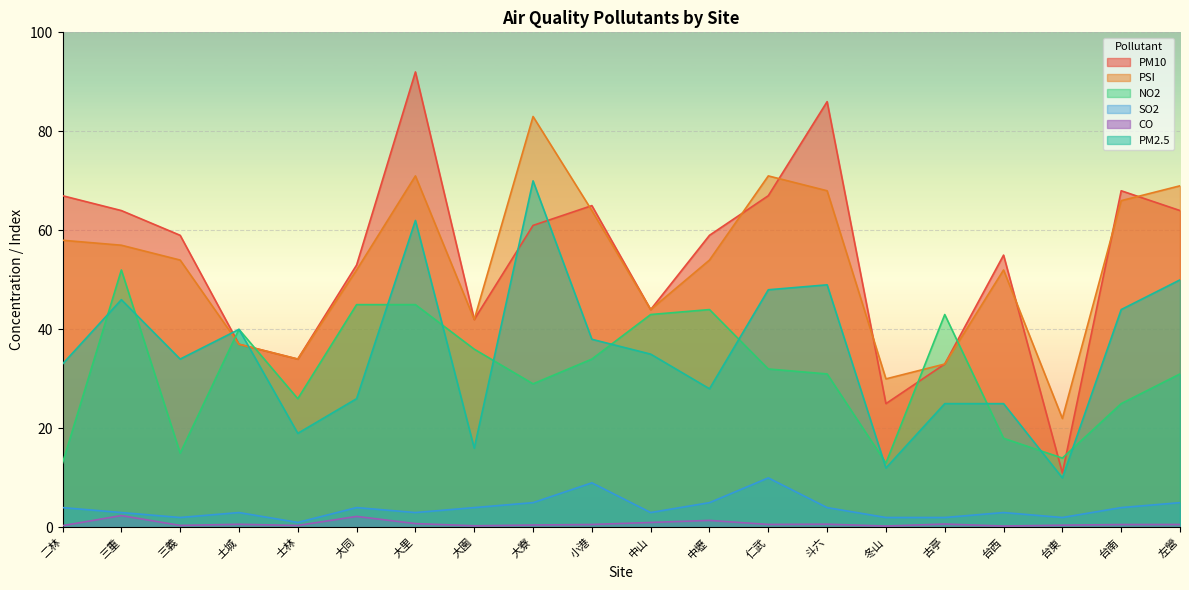

What is the difference between the highest and lowest values at 台南?

67.4